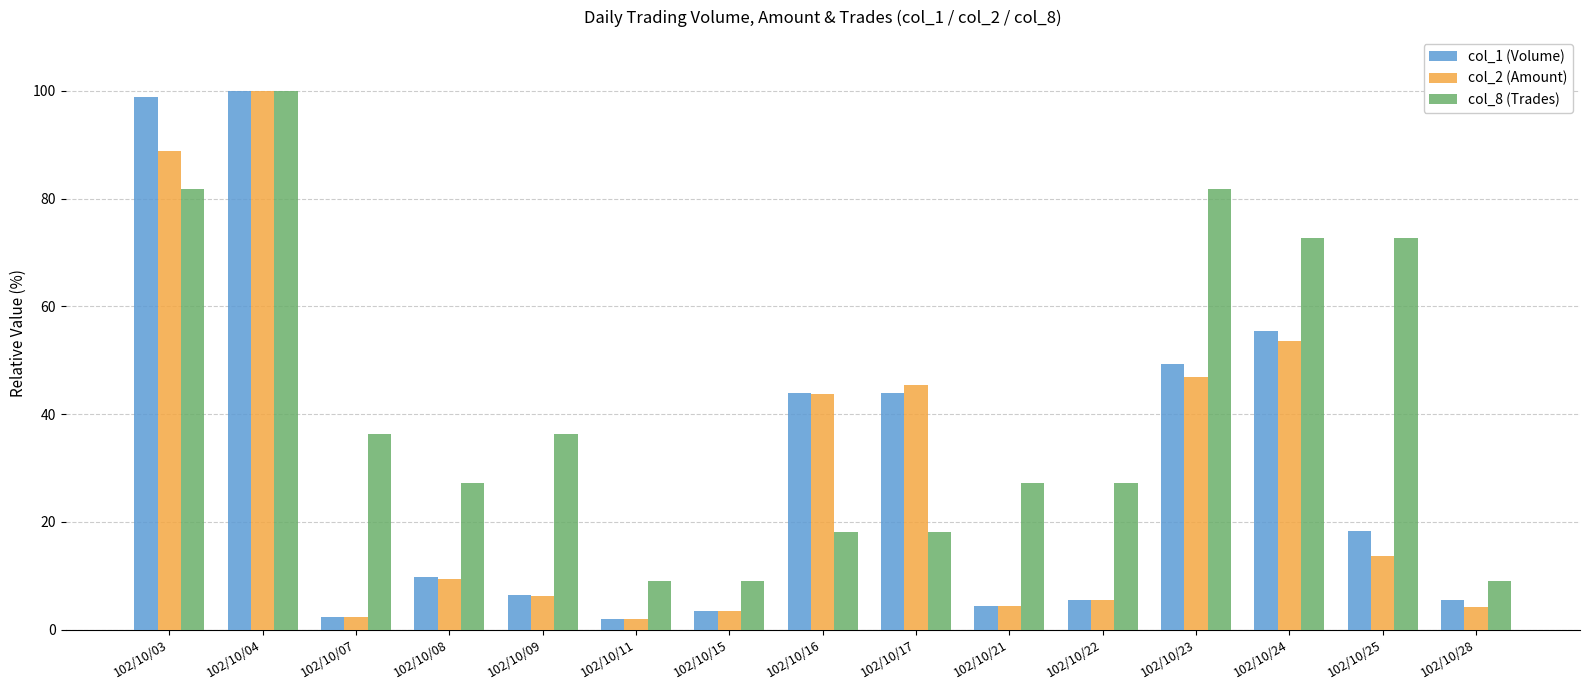

What are all the series names shown in the legend?

col_1 (Volume), col_2 (Amount), col_8 (Trades)